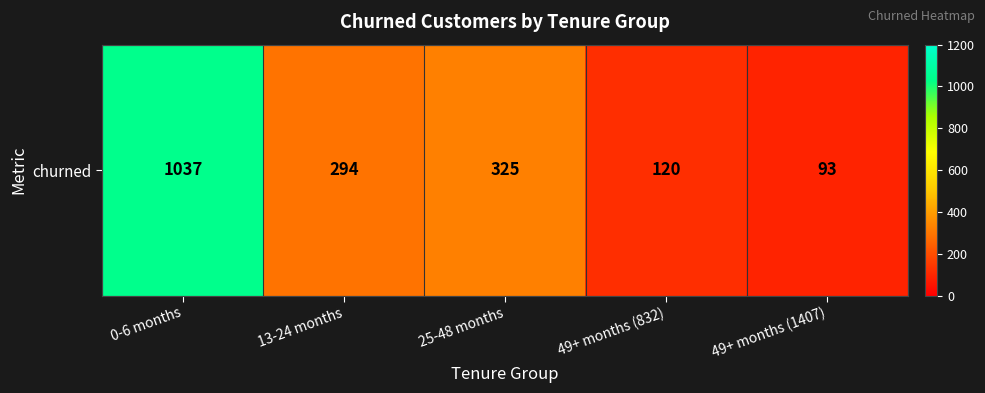

List the labels in order of value, largest first.

0-6 months, 25-48 months, 13-24 months, 49+ months (832), 49+ months (1407)